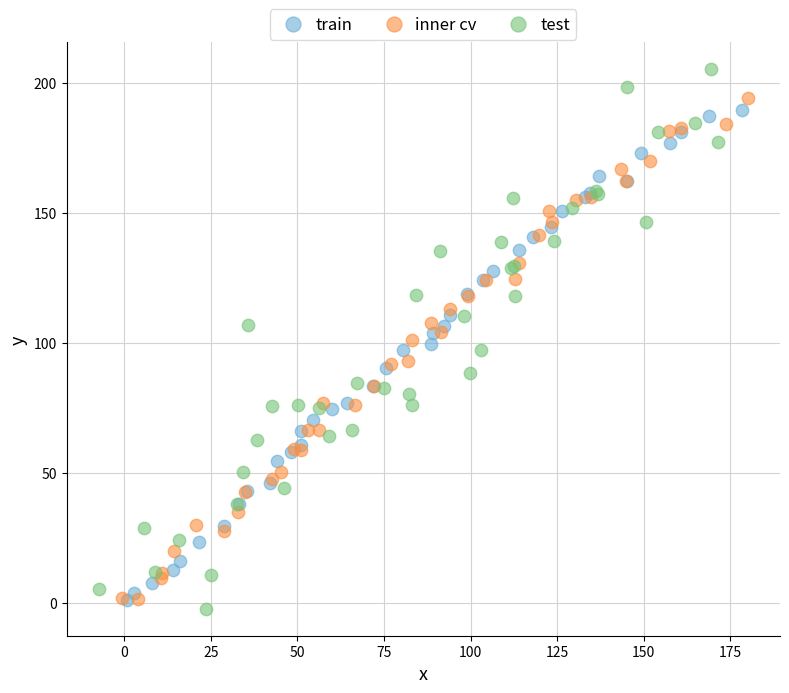

Which series has the largest Y range (max minus min)?

test